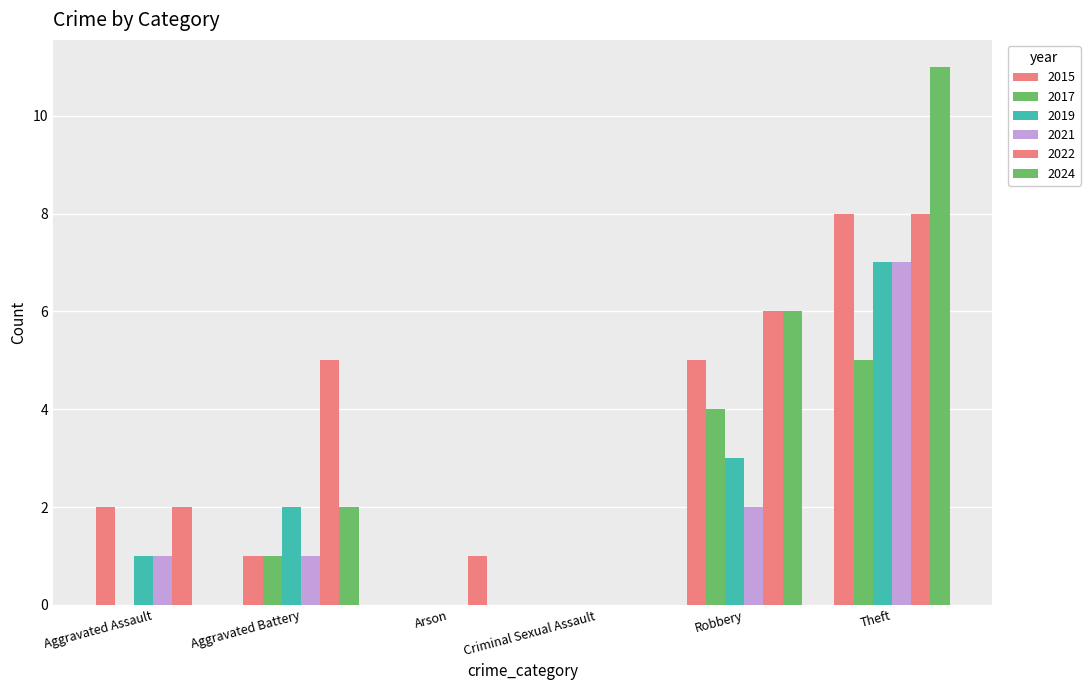

Is it true that 2017 equals 1 at Aggravated Battery?

True